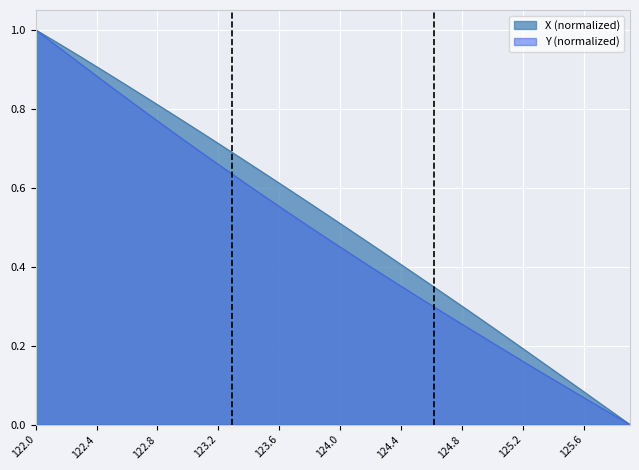

Is it true that Y (normalized) equals 0.0 at 125.6?

False